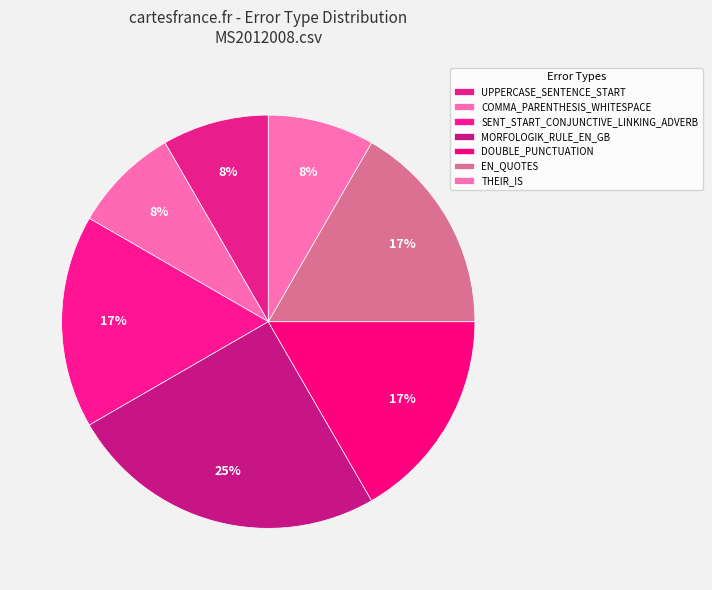

How many segments does this pie chart have?

7